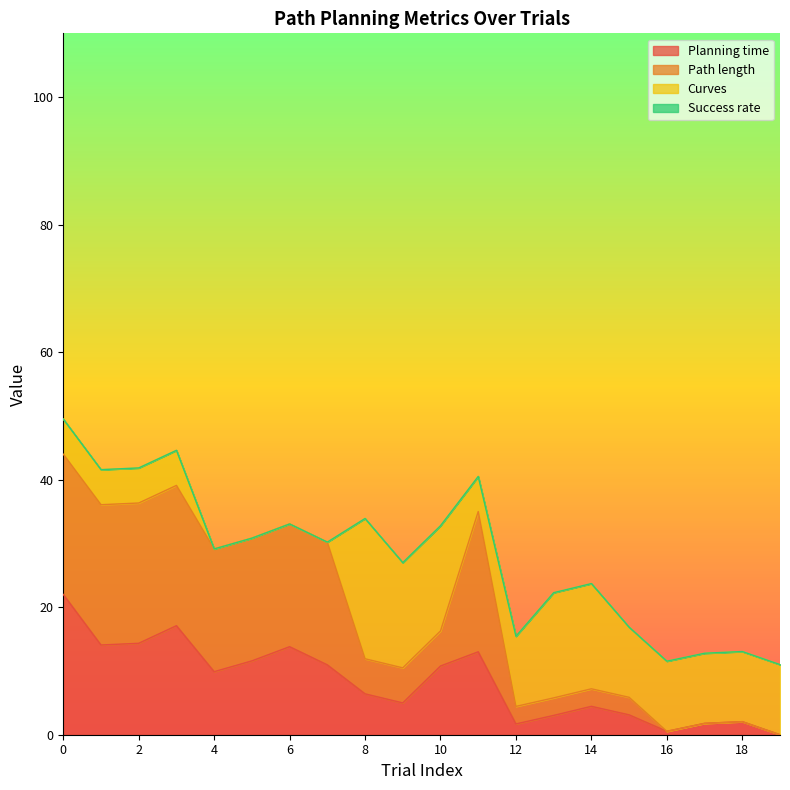

The Path length series shows 0.9 at 16. True or false?

False